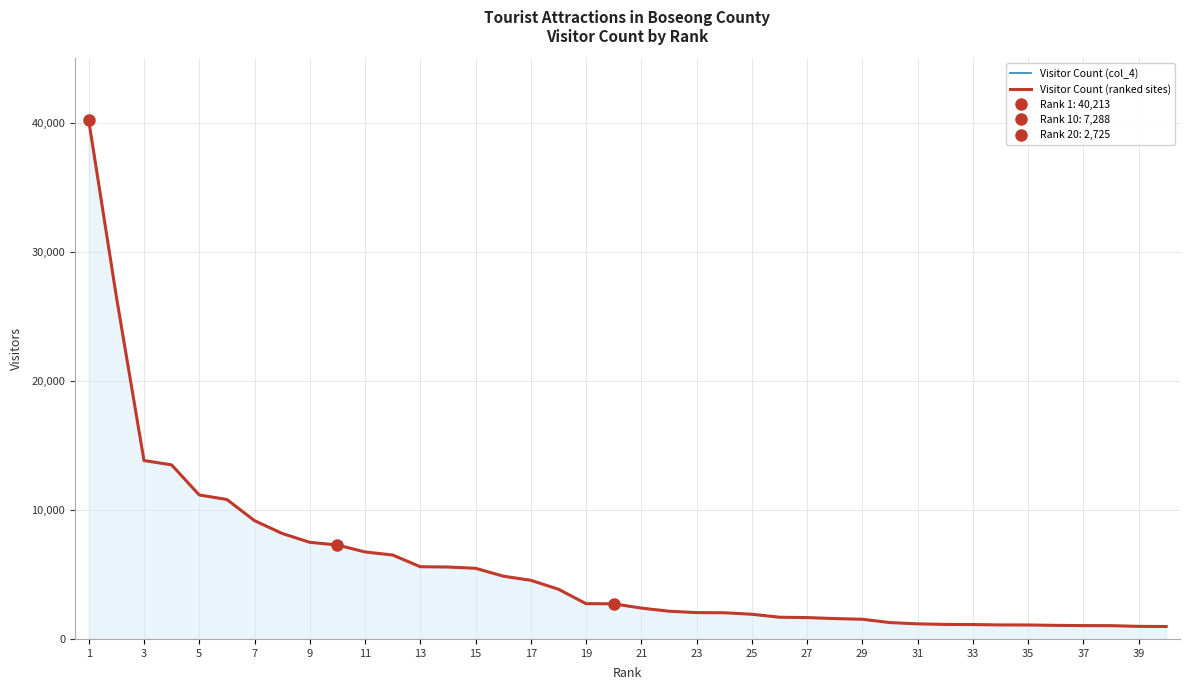

List the series in order of their peak value, highest first.

Visitor Count (col_4), Visitor Count (ranked sites)